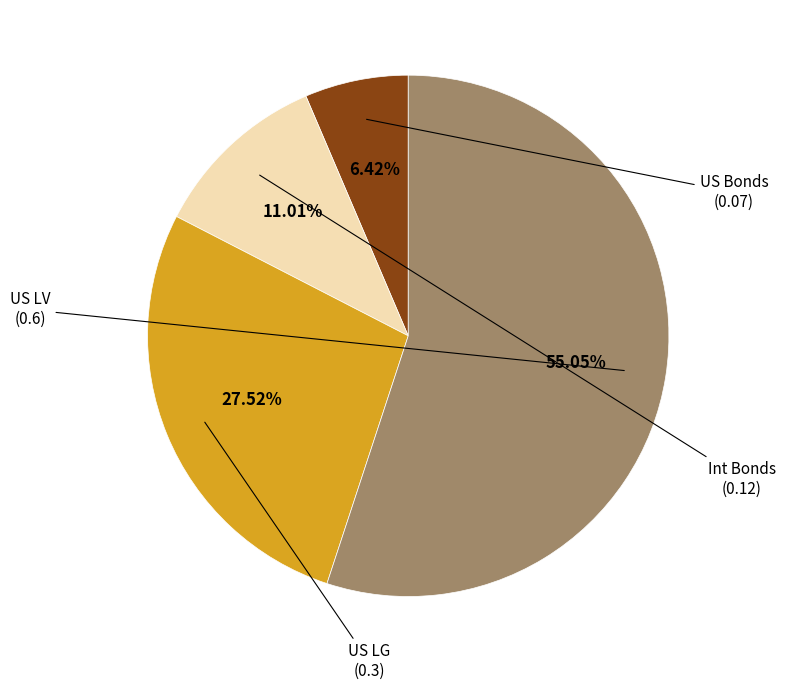

How many slices are in this pie chart?

4